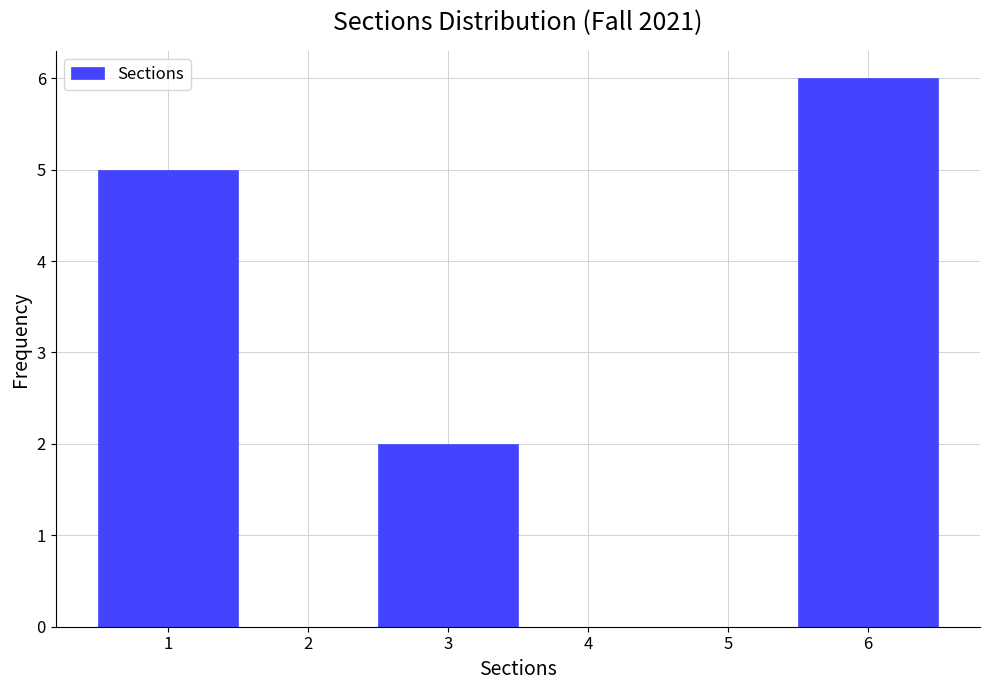

Reading left to right, list every bar in this chart as the range it spans on the x-axis followed by its height. The values are not printed on the chart, so give them approximately, as read against the axis.

0.5 to 1.5: 5
1.5 to 2.5: 0
2.5 to 3.5: 2
3.5 to 4.5: 0
4.5 to 5.5: 0
5.5 to 6.5: 6